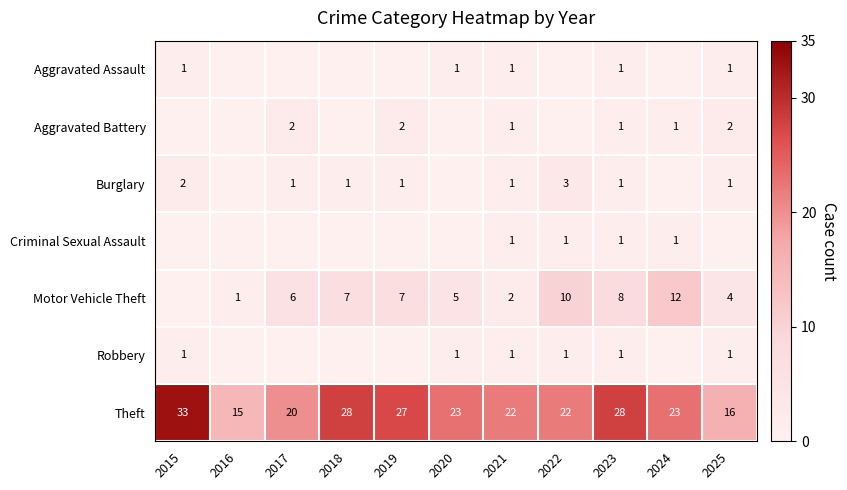

What is the sum of the Motor Vehicle Theft values at 2017 and 2024?

18